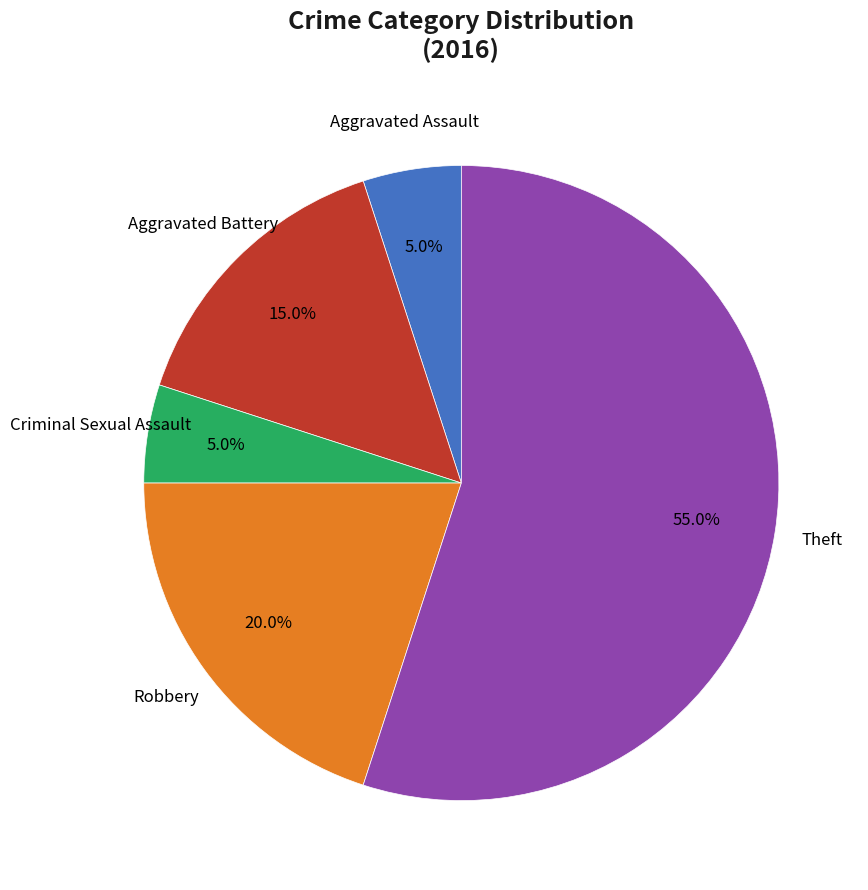

Does any single category account for the majority?

Yes